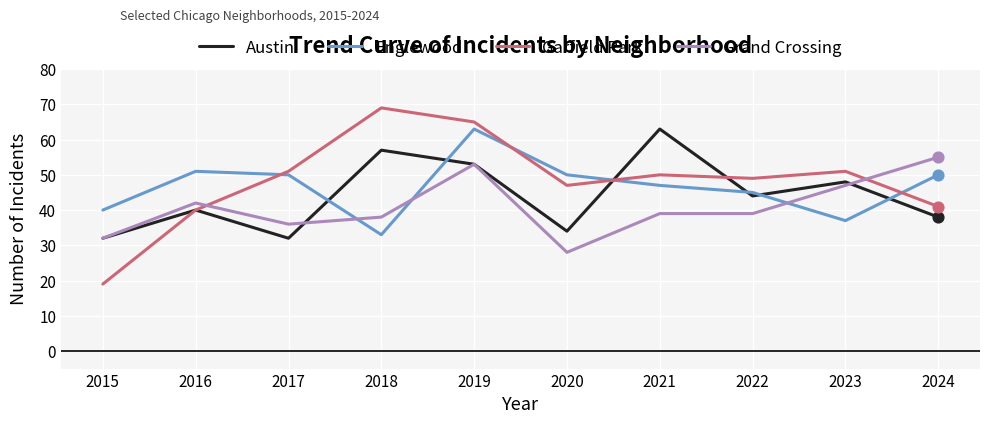

What is the total value across all series at 2016?

173